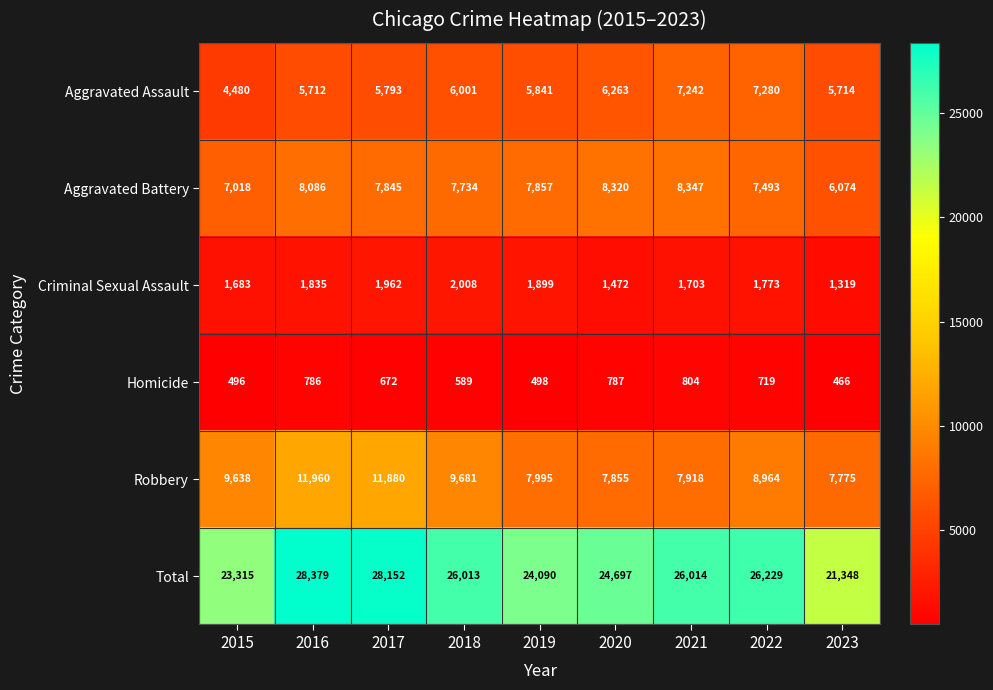

Which series has the largest total across all categories?

Total